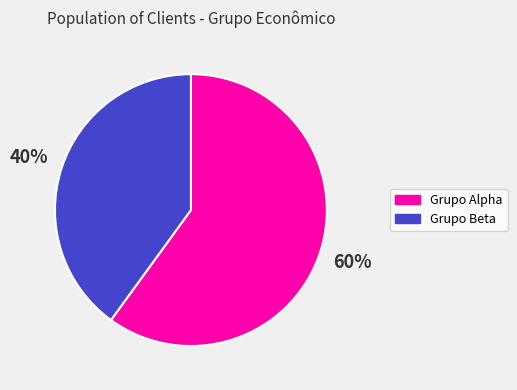

Is there a majority slice in this chart?

Yes